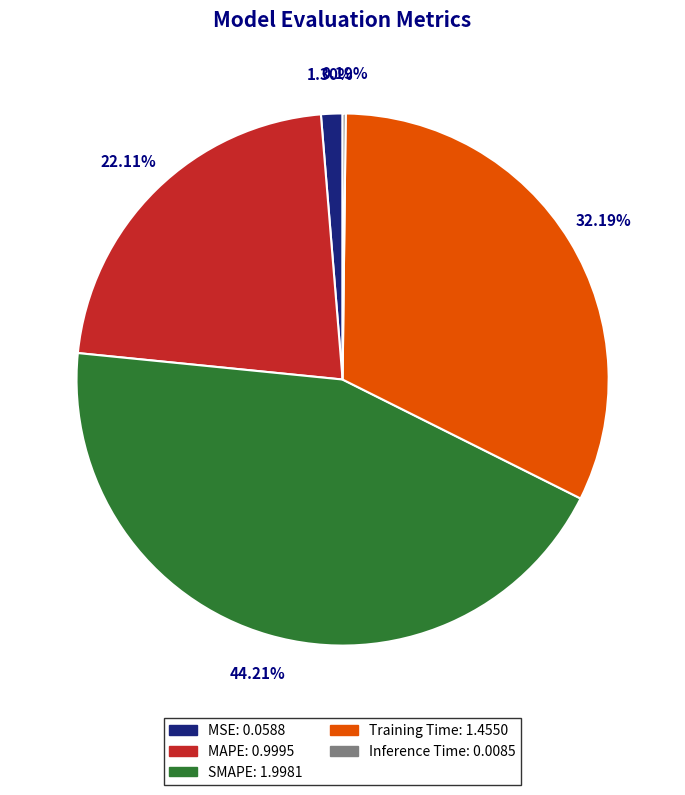

Which slice is the largest?

SMAPE